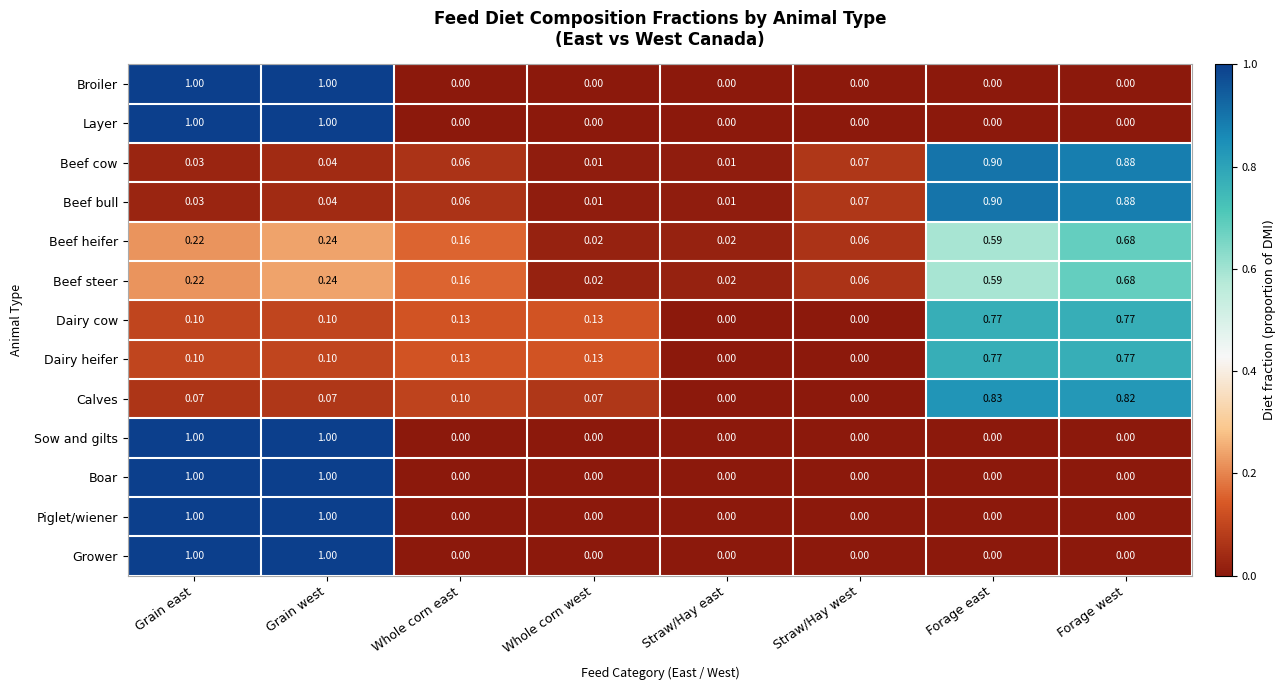

At which category is the sum across all series the highest?

Grain west